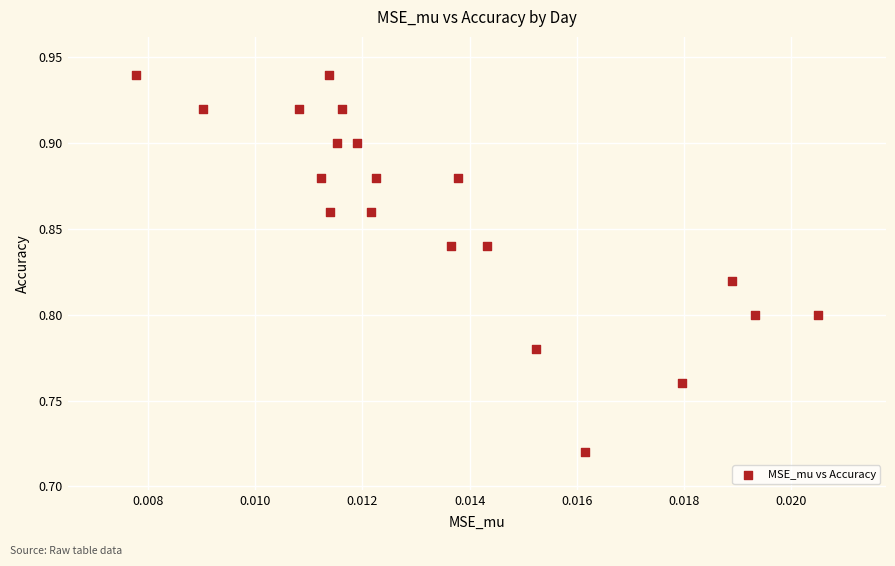

How many data points are displayed?

20